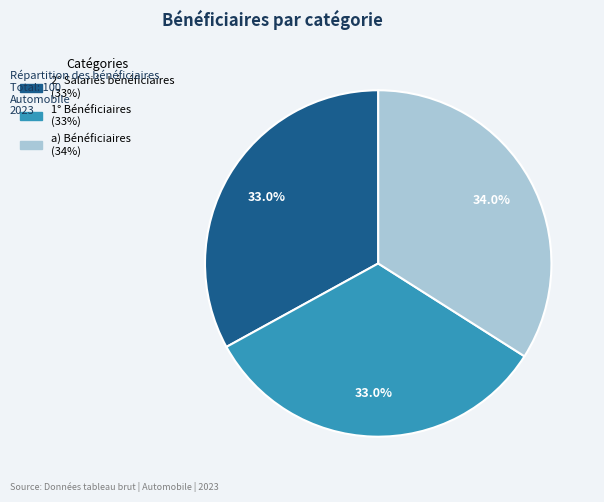

Is the sum of 2° Salariés bénéficiaires and 1° Bénéficiaires greater than half?

Yes